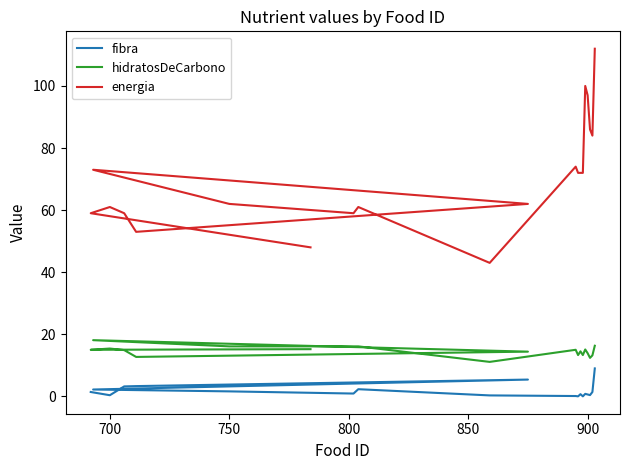

True or false: energia and hidratosDeCarbono cross at least once.

False